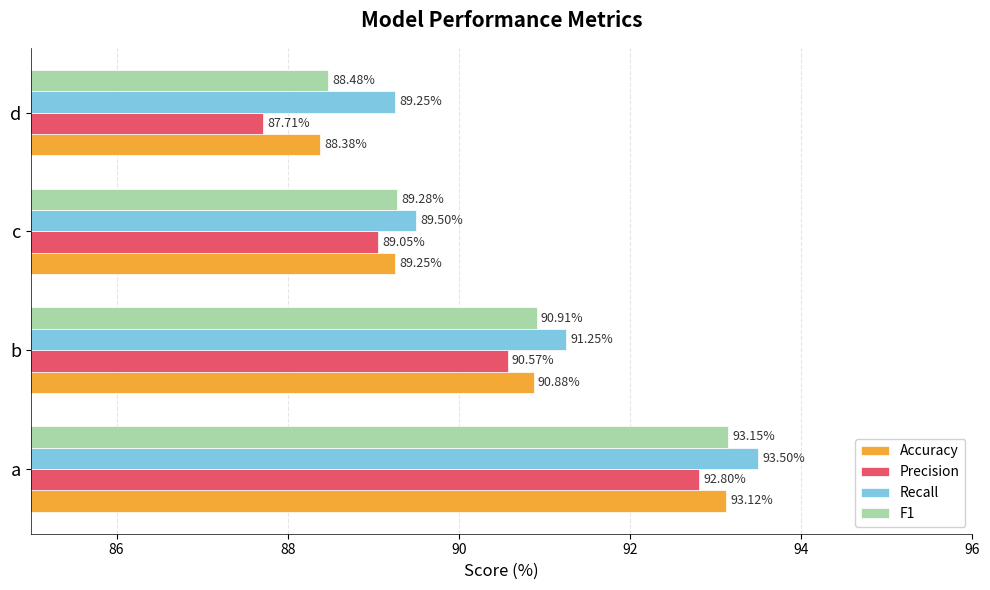

Rank the categories by Recall value from lowest to highest.

d, c, b, a